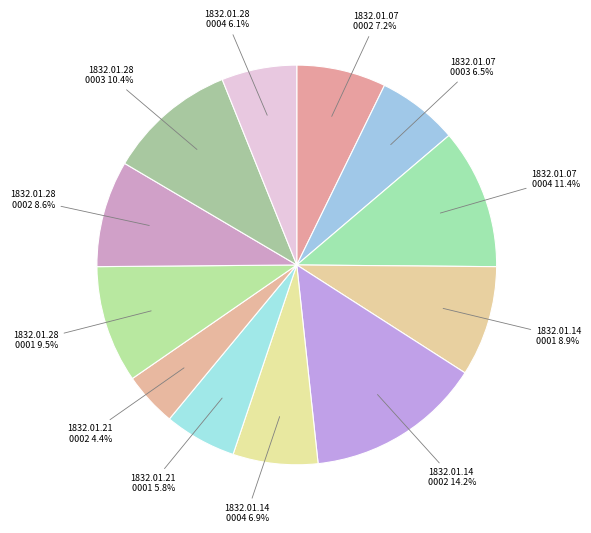

Which slice is the smallest?

1832.01.21 0002